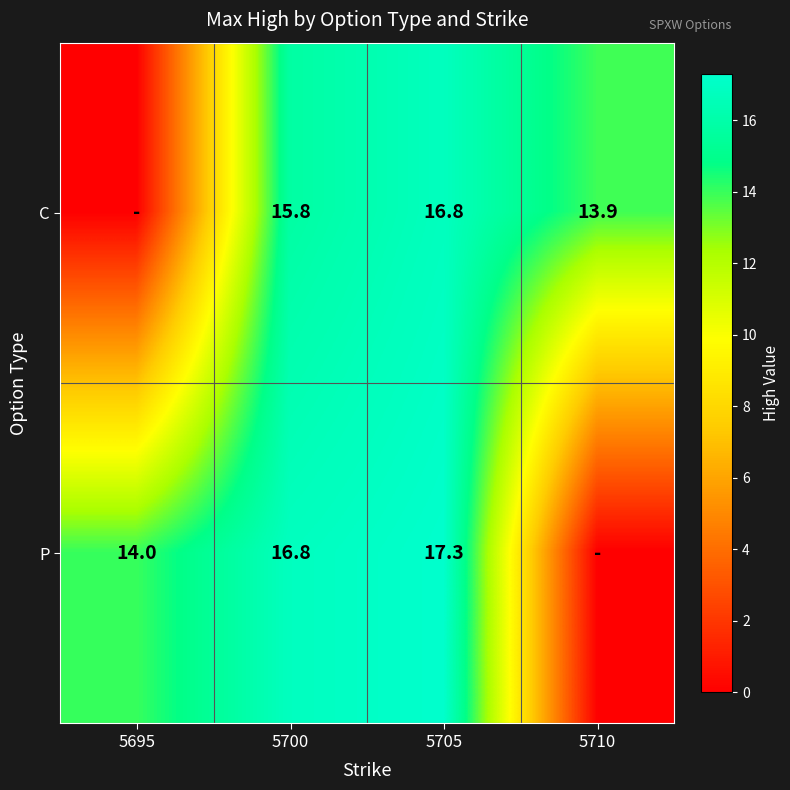

What is the difference between the P values at 5700 and 5705?

0.5